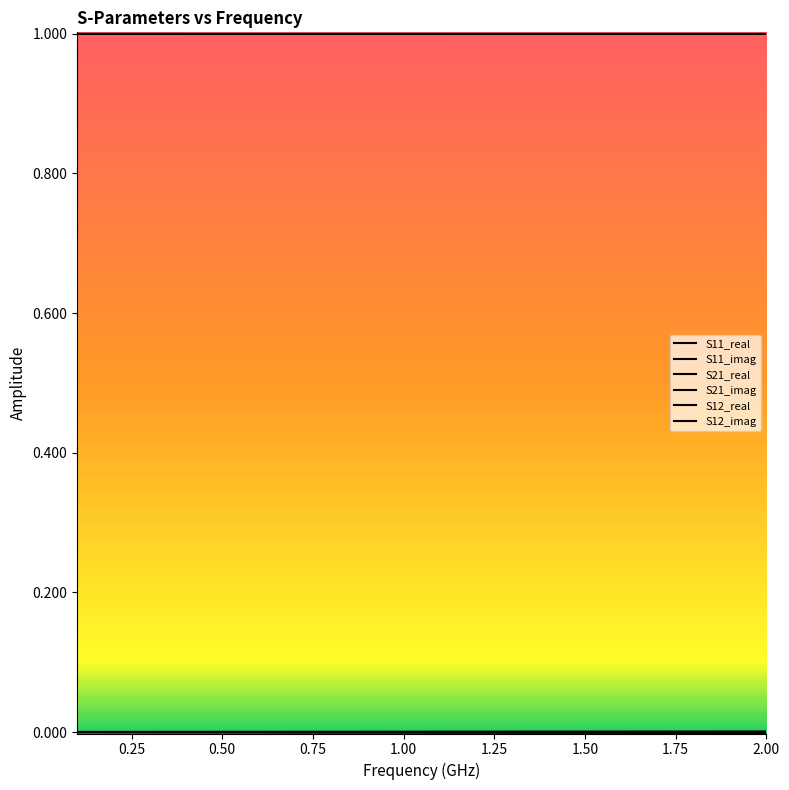

Which series has the largest range (max minus min)?

S21_imag